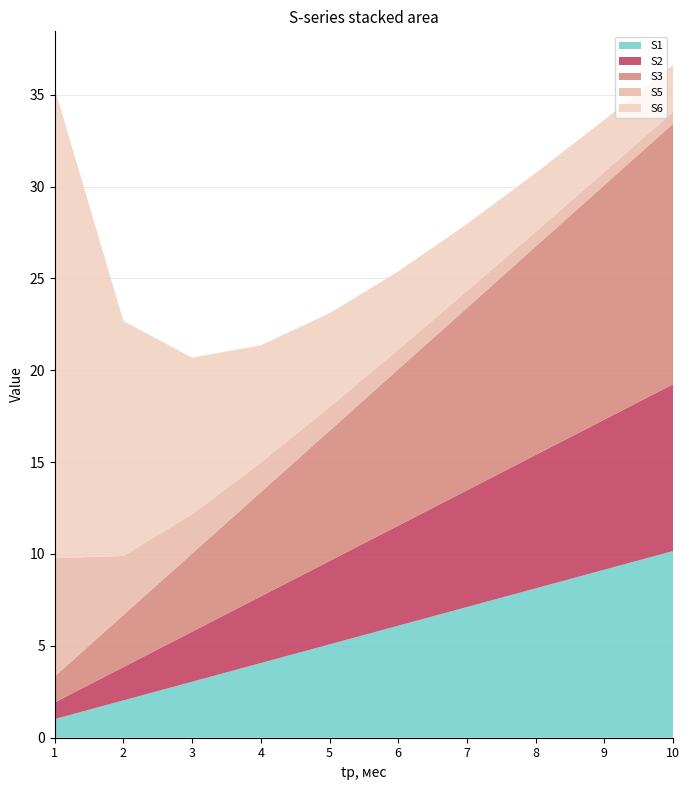

What is the total value across all series at 4?

21.4